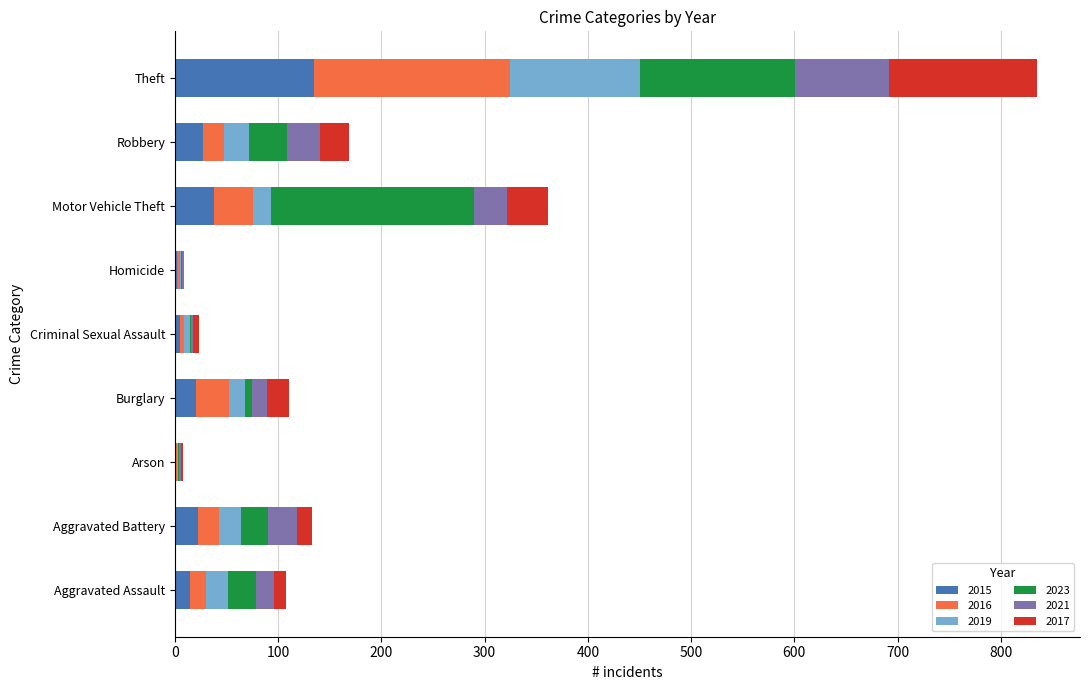

At which category is the sum across all series the highest?

Theft